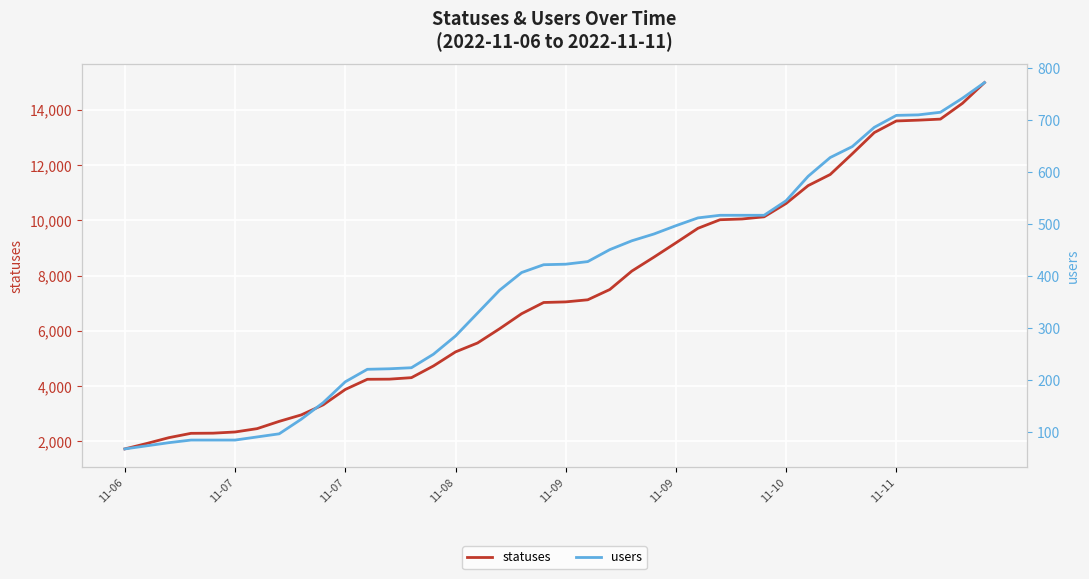

Which series has the largest total across all categories?

statuses